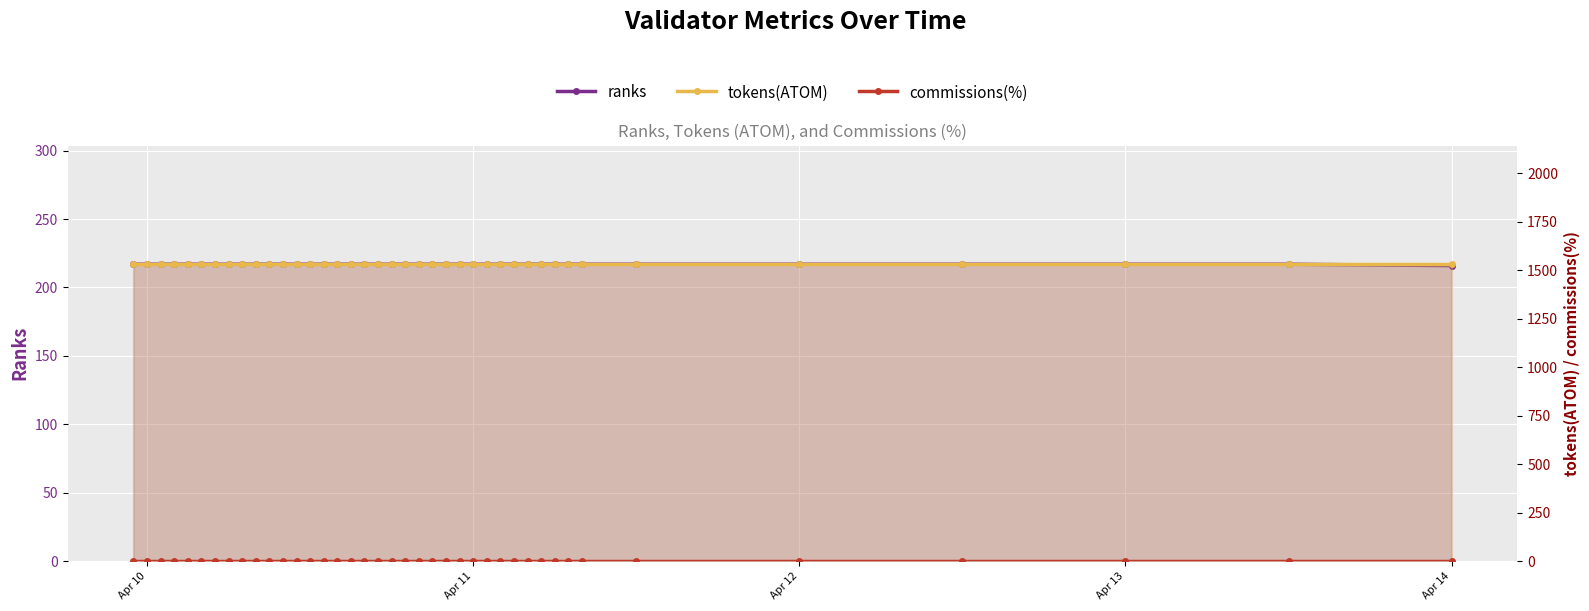

Count the number of categories in the chart.

40